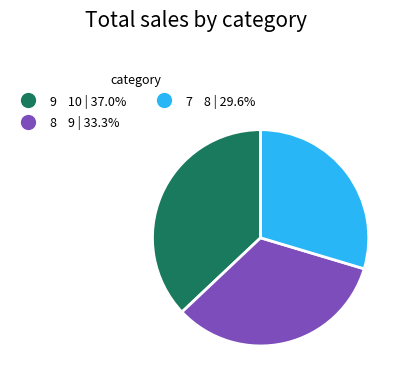

Is there a majority slice in this chart?

No